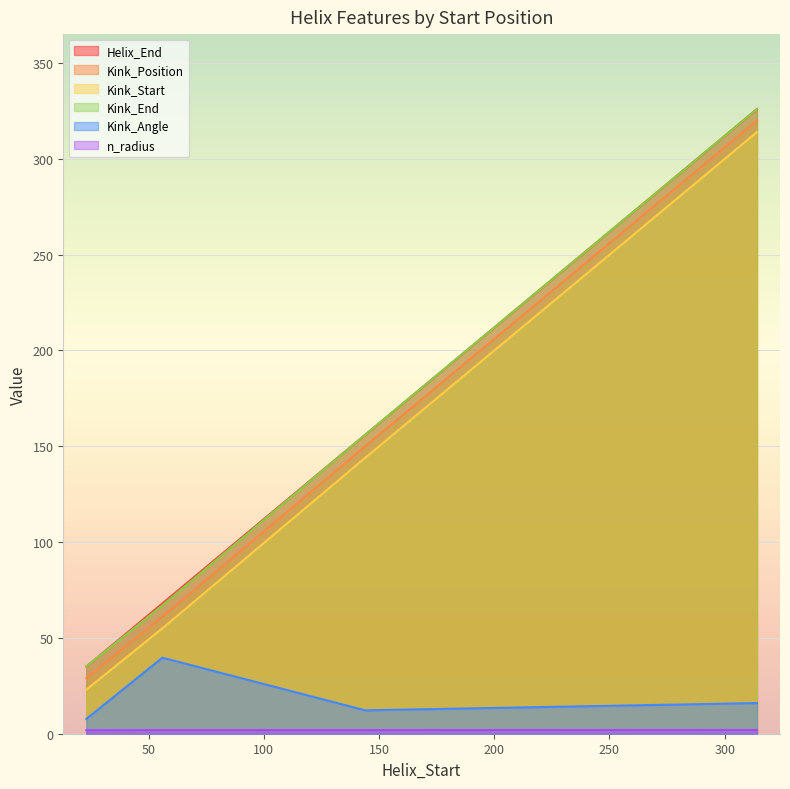

Reading left to right, what are all the values shown in this chart?

Helix_End: 35.0	68.0	156.0	326.0
Kink_Position: 29.0	61.0	150.0	320.0
Kink_Start: 23.0	55.0	144.0	314.0
Kink_End: 35.0	67.0	156.0	326.0
Kink_Angle: 7.7	39.7	12.2	16.0
n_radius: 1.8	1.9	1.9	1.9